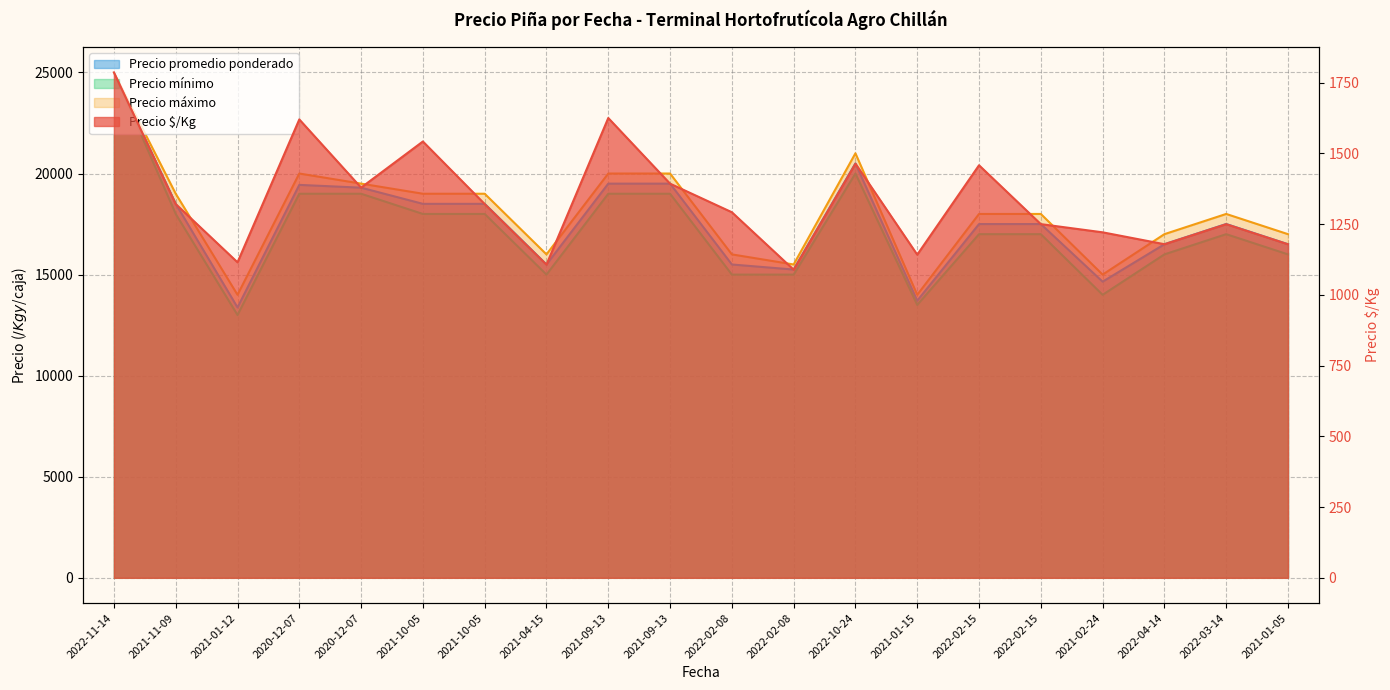

What is the difference between the maximum and second lowest values in the Precio mínimo series?

11500